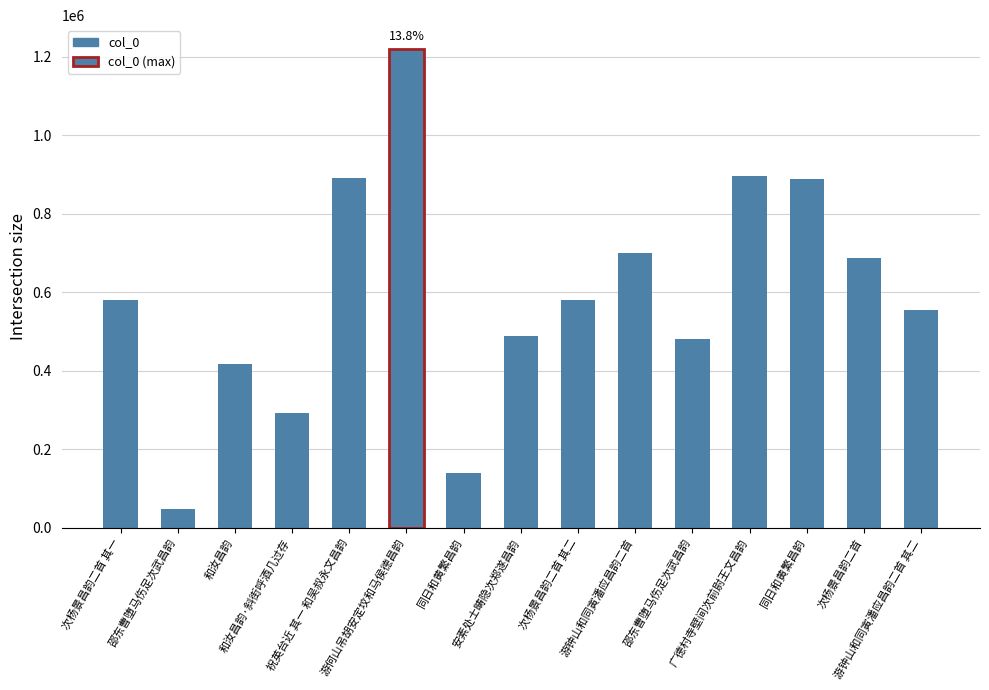

How many bars are there in total?

15